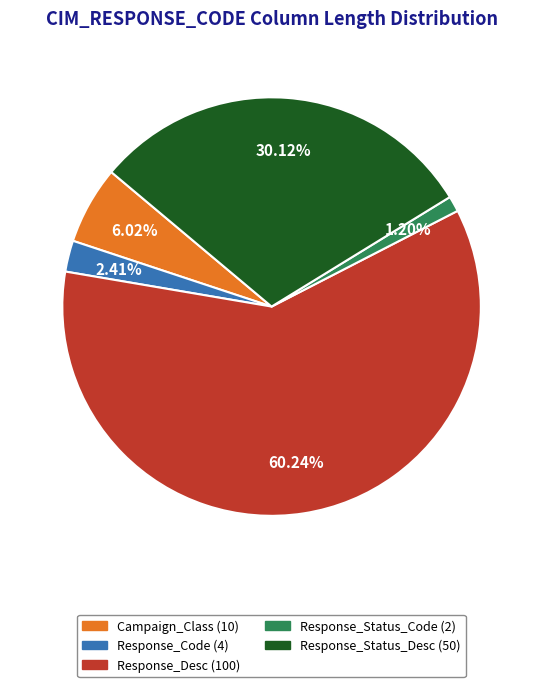

Rank the categories by value from lowest to highest.

Response_Status_Code, Response_Code, Campaign_Class, Response_Status_Desc, Response_Desc